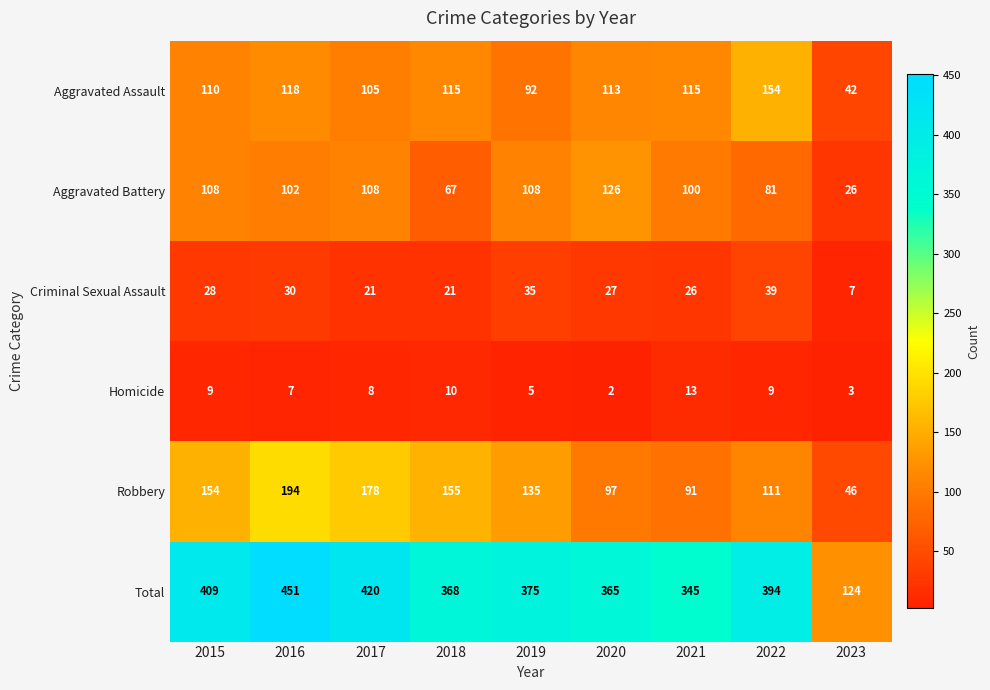

What is the lowest value of the Robbery series?

46